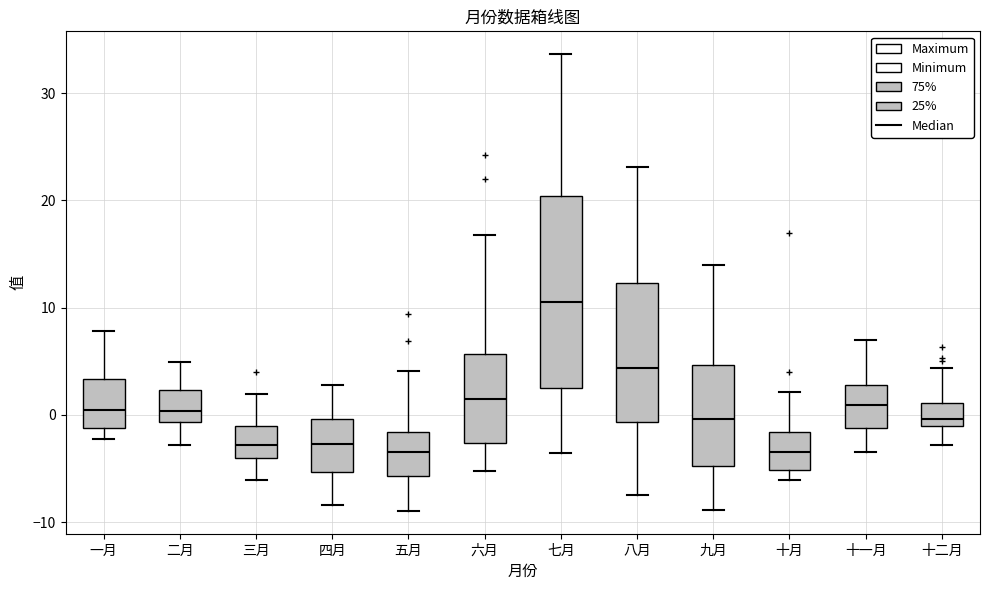

Where does the median line of the box for 十月 sit on the y-axis? The values are not printed on the chart, so give them approximately, as read against the axis.

-3